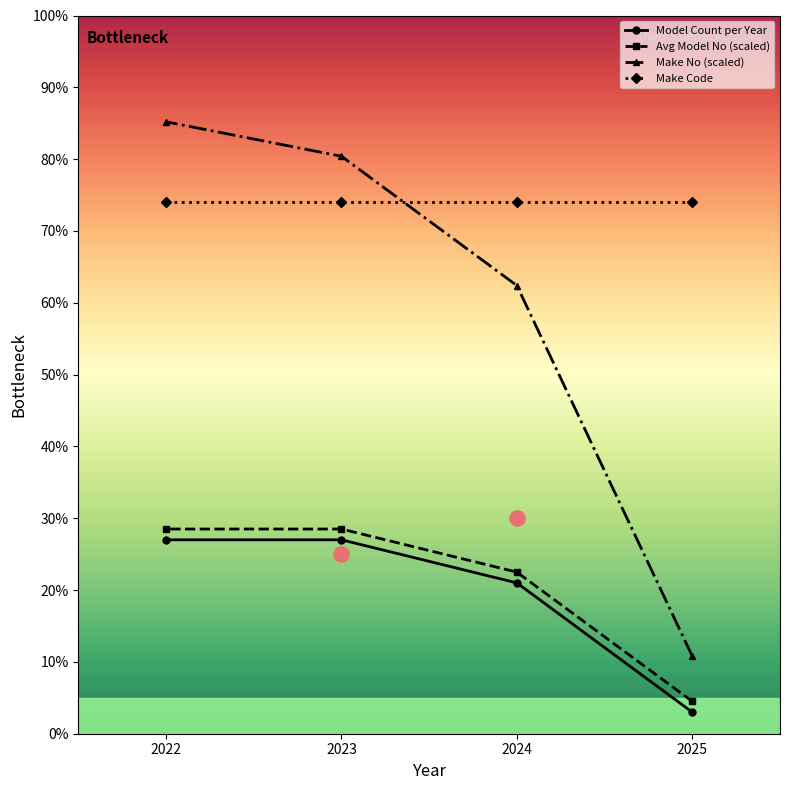

Which series reaches the maximum Y coordinate?

Make No (scaled)